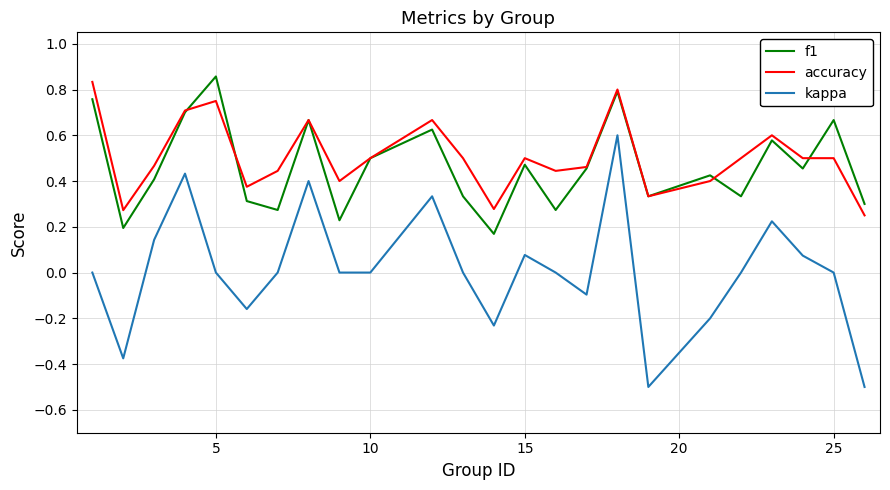

What is the minimum value shown in the chart?

-0.5